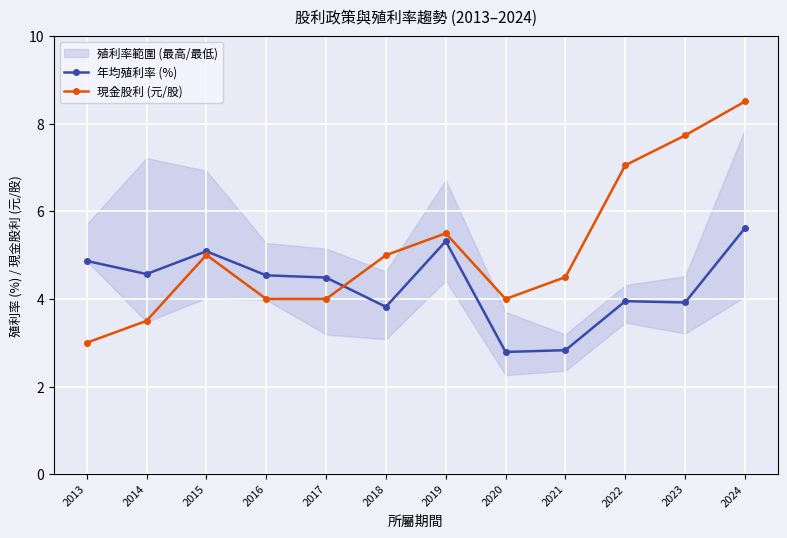

Which series has the largest total across all categories?

現金股利 (元/股)